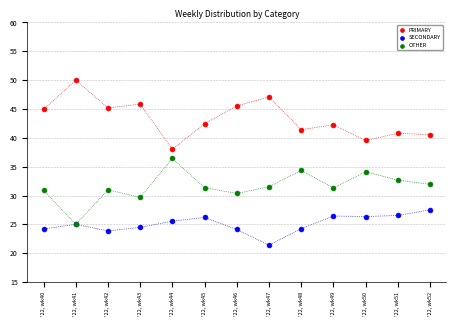

What are all the series names shown in the legend?

PRIMARY, SECONDARY, OTHER